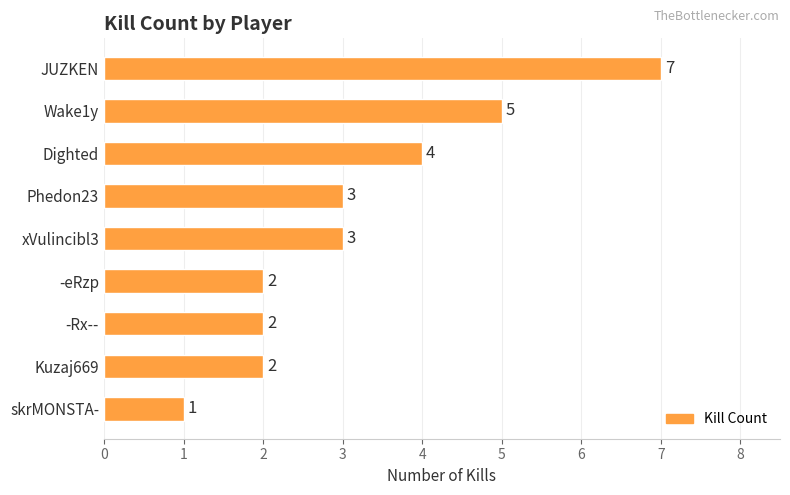

Which category has the highest value across all series?

JUZKEN